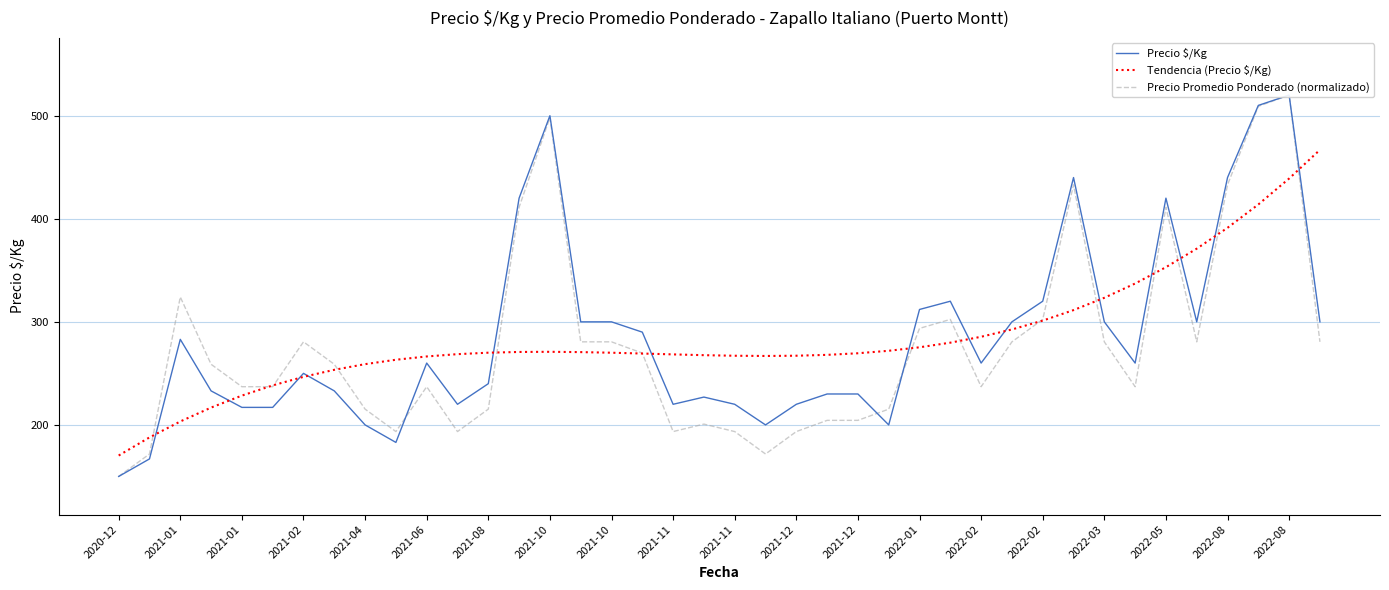

Reading left to right, extract all data points from this chart.

Precio $/Kg: 150.0	167.0	283.0	233.0	217.0	217.0	250.0	233.0	200.0	183.0	260.0	220.0	240.0	420.0	500.0	300.0	300.0	290.0	220.0	227.0	220.0	200.0	220.0	230.0	230.0	200.0	312.0	320.0	260.0	300.0	320.0	440.0	300.0	260.0	420.0	300.0	440.0	510.0	520.0	300.0
Tendencia (Precio $/Kg): 170.3	187.9	203.3	216.8	228.4	238.3	246.6	253.5	258.9	263.2	266.4	268.6	270.1	270.8	270.9	270.6	270.0	269.2	268.4	267.7	267.1	266.9	267.1	268.0	269.5	271.9	275.3	279.8	285.5	292.6	301.2	311.4	323.3	337.2	353.0	371.0	391.3	413.9	439.1	466.9
Precio Promedio Ponderado (normalizado): 150.0	171.8	324.1	258.8	237.1	237.1	280.6	258.8	215.3	193.5	237.1	193.5	215.3	411.2	498.2	280.6	280.6	269.7	193.5	200.8	193.5	171.8	193.5	204.4	204.4	215.3	293.6	302.4	237.1	280.6	302.4	432.9	280.6	237.1	411.2	280.6	432.9	509.1	520.0	280.6